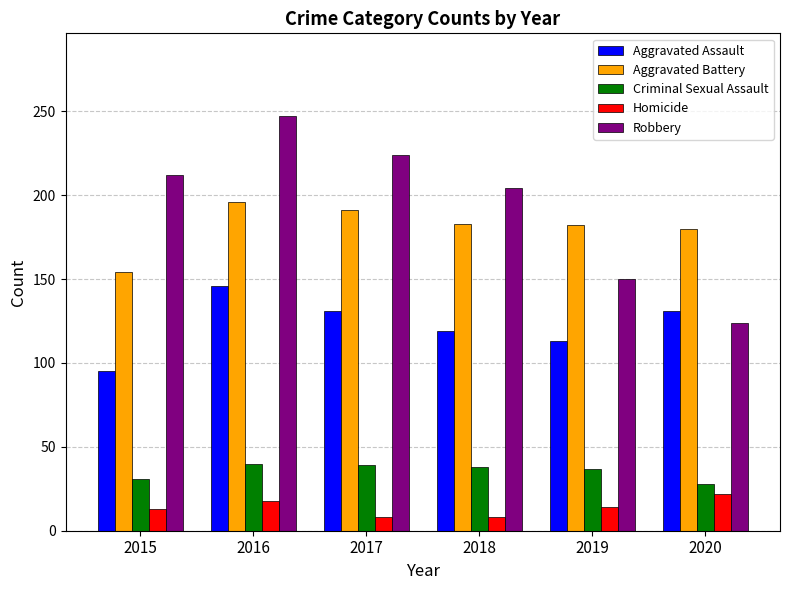

At which label does Aggravated Battery first exceed 183?

2016